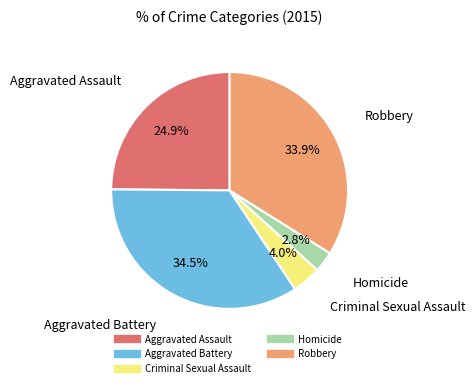

How many segments does this pie chart have?

5